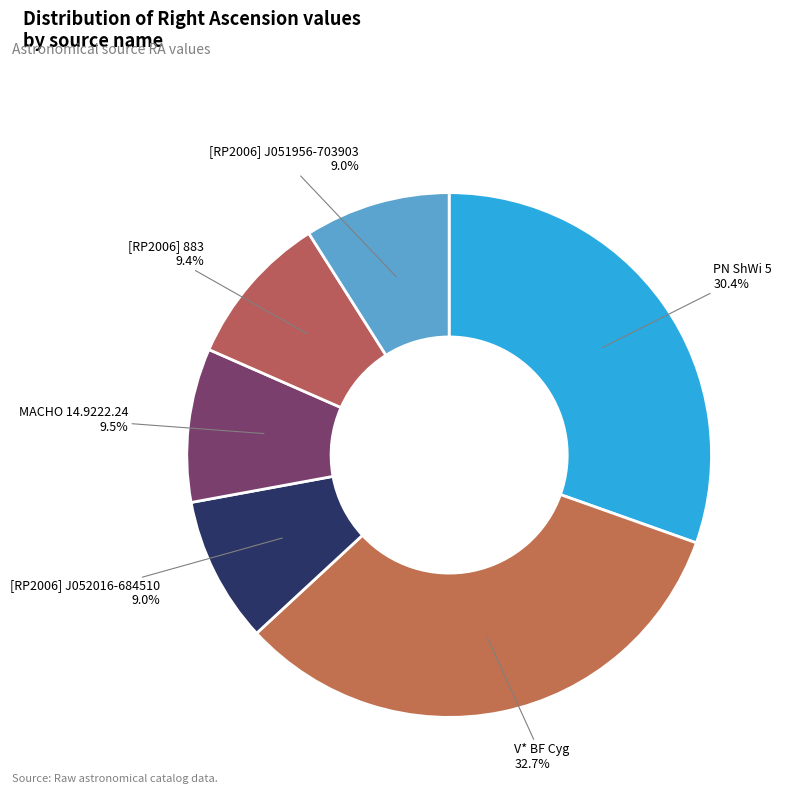

What is the ratio of the value at [RP2006] 883 to the value at V* BF Cyg?

0.3